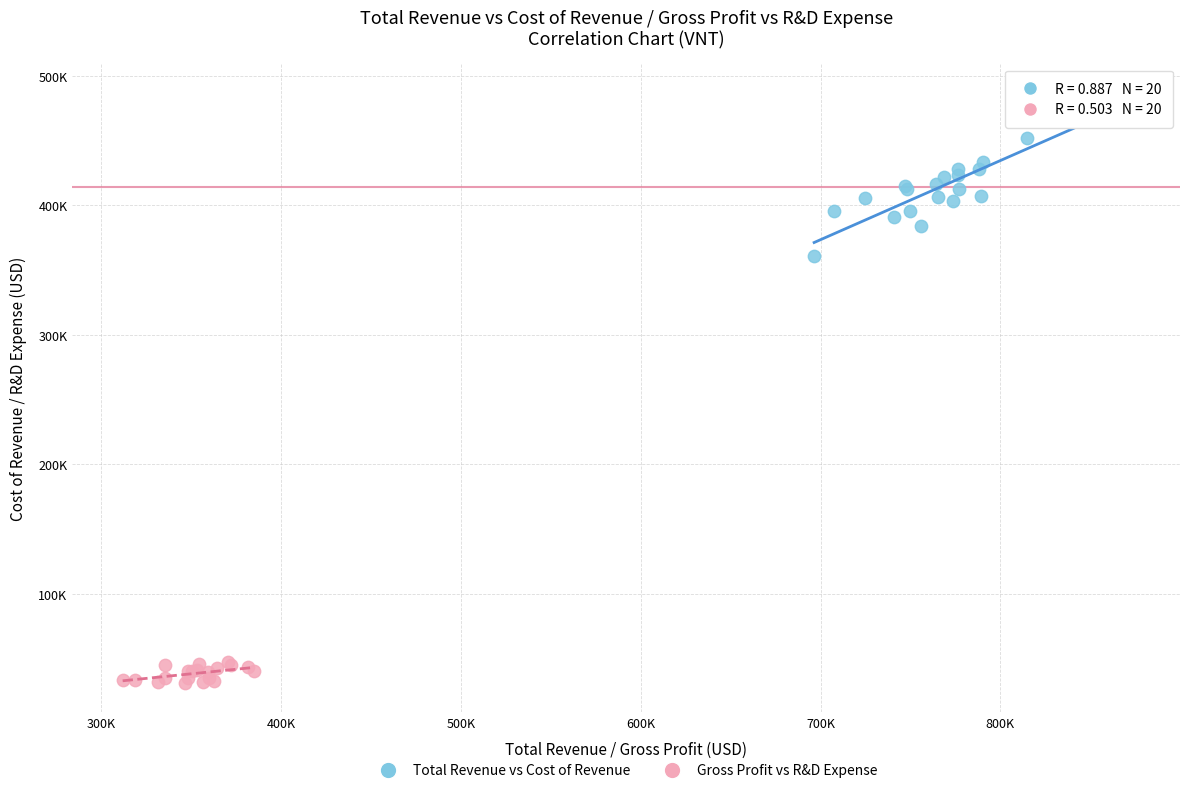

What are all the series names shown in the legend?

Total Revenue vs Cost of Revenue, Gross Profit vs R&D Expense